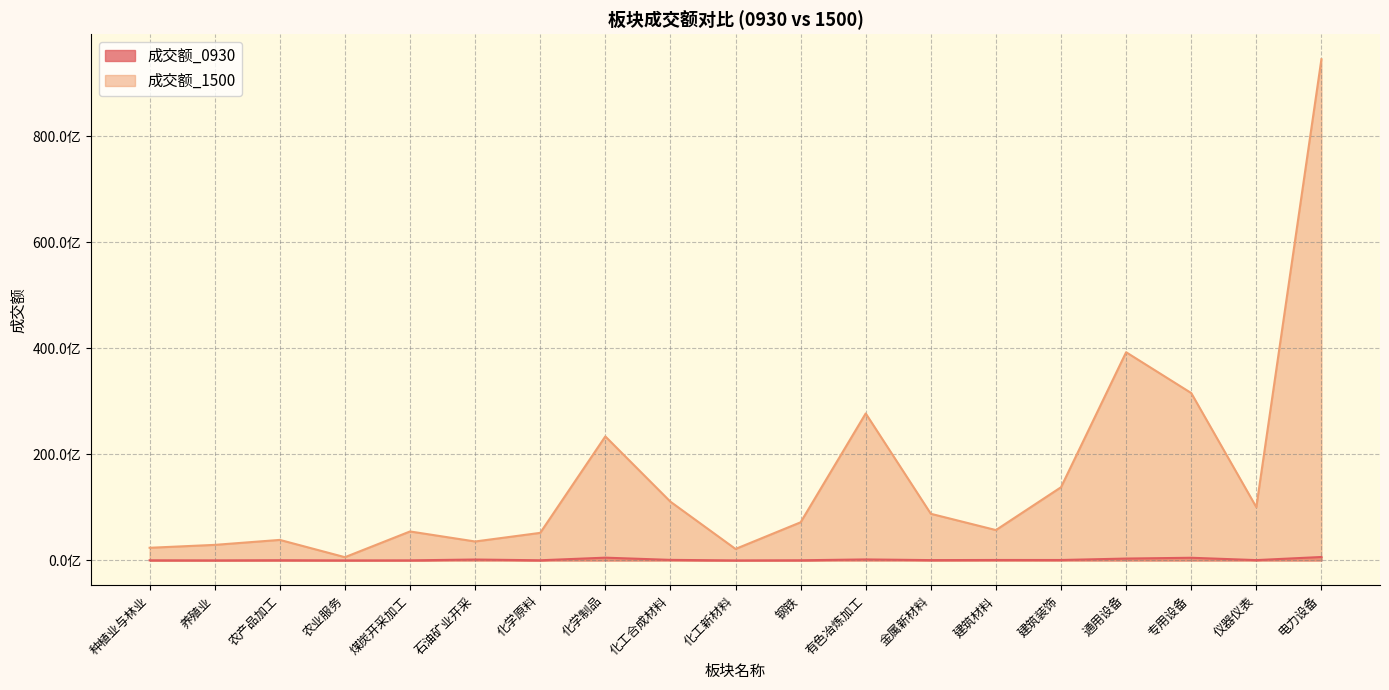

True or false: 成交额_0930 and 成交额_1500 intersect in this chart.

False